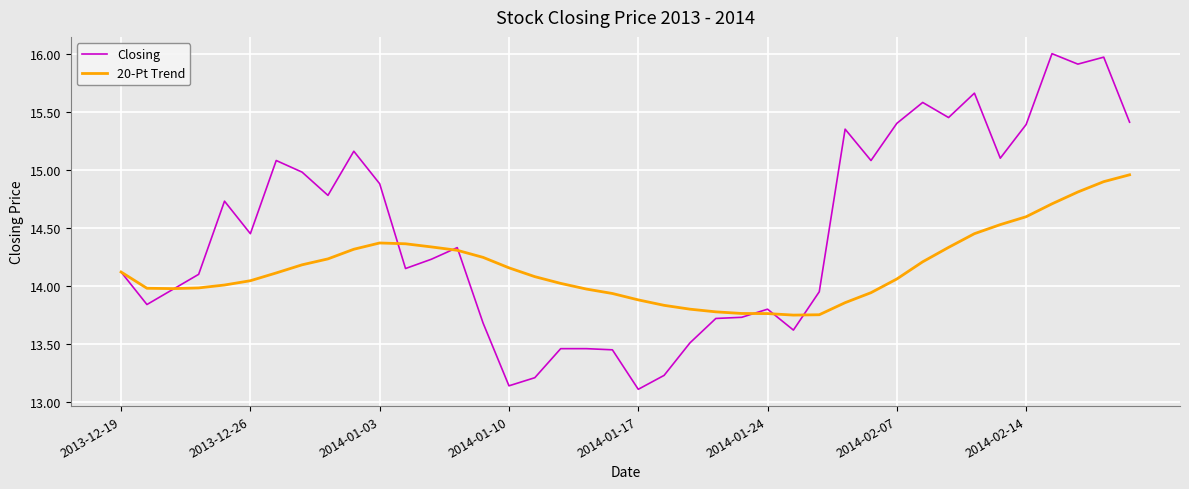

List the series in order of their peak value, lowest first.

20-Pt Trend, Closing